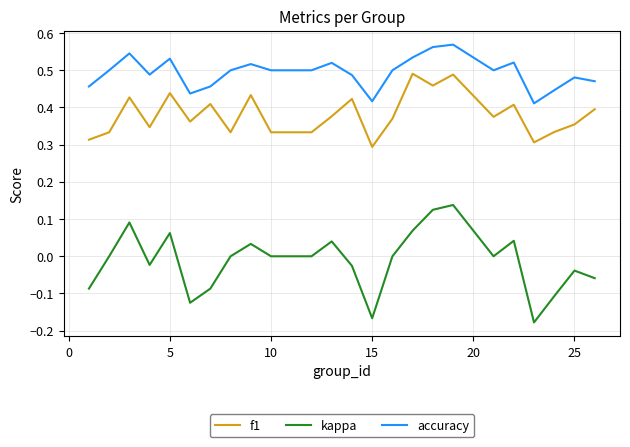

Which series has the largest total across all categories?

accuracy